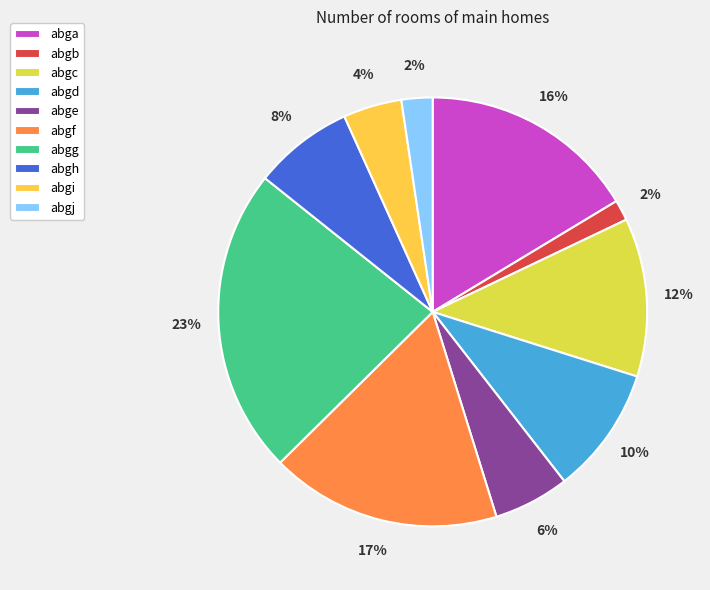

Which has a higher value, abga or abgd?

abga